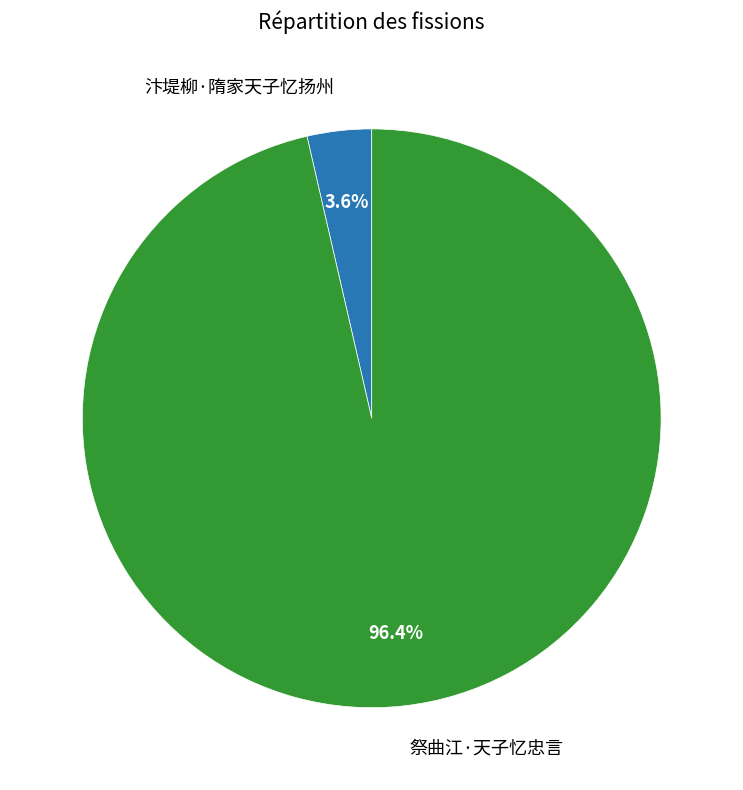

What percentage is the 汴堤柳·隋家天子忆扬州 slice, to the nearest percent?

4%